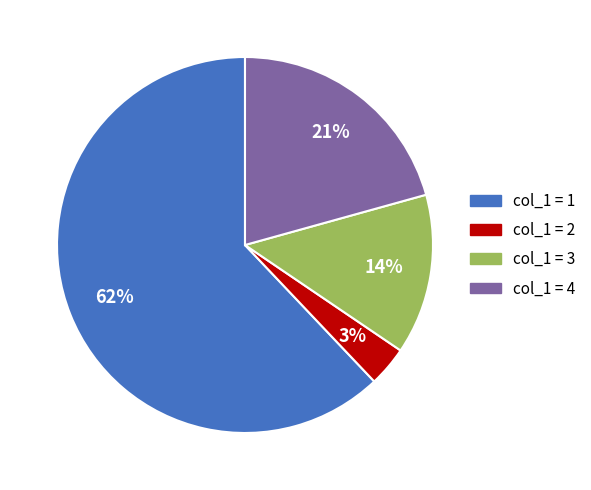

Count the number of slices in the pie.

4